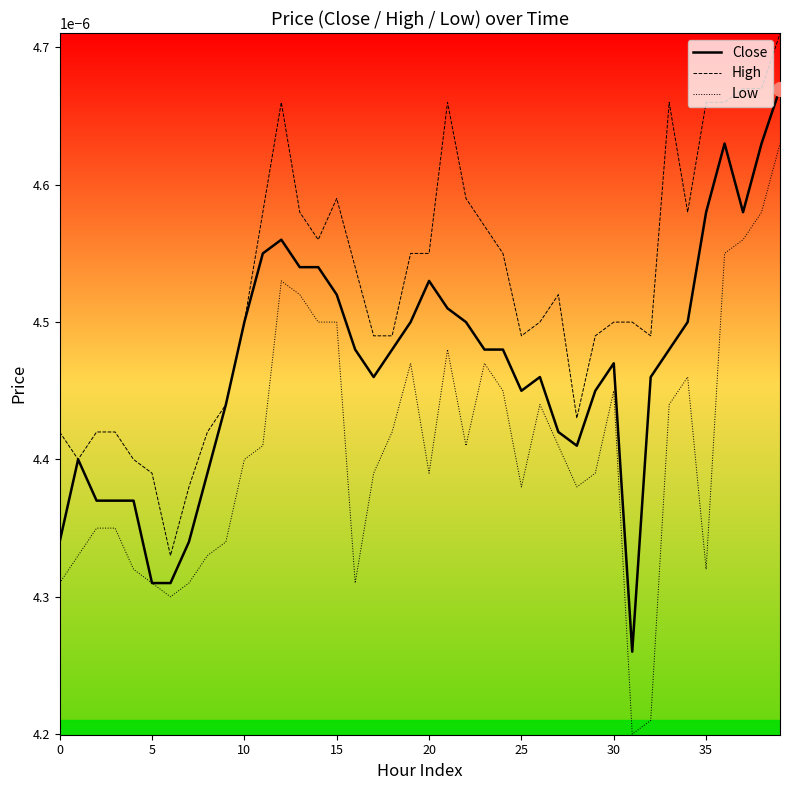

True or false: High has more than 2 points higher than both neighbors.

True